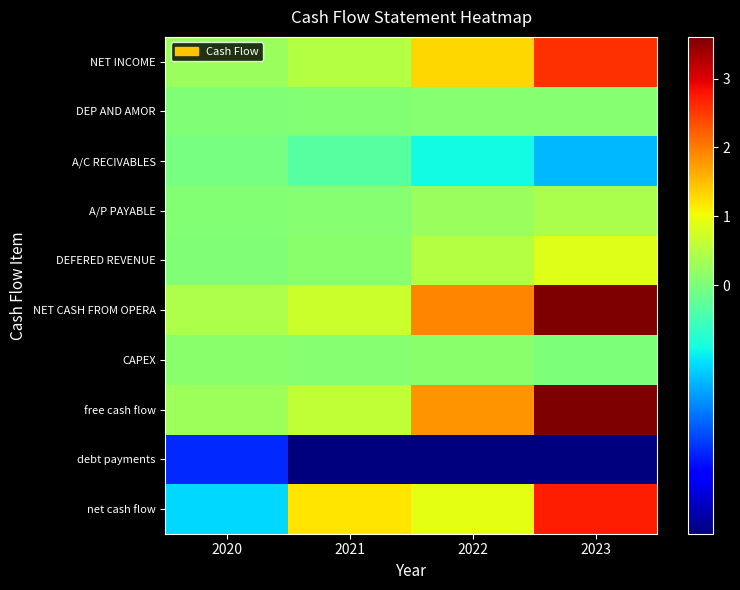

Which series has the largest total across all categories?

NET CASH FROM OPERA